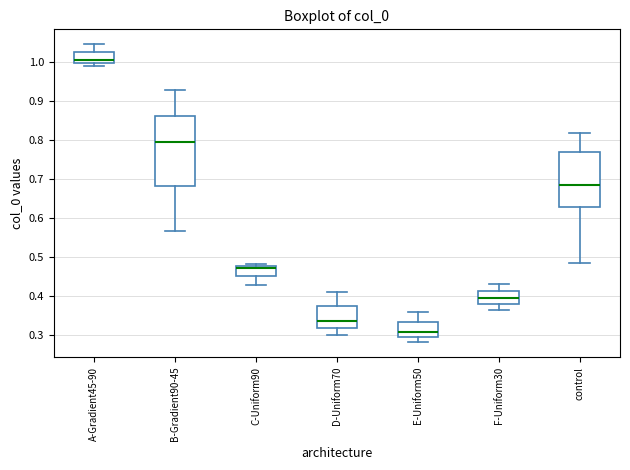

Where is the lower edge of the box for B-Gradient90-45 on the y-axis? The values are not printed on the chart, so give them approximately, as read against the axis.

0.68